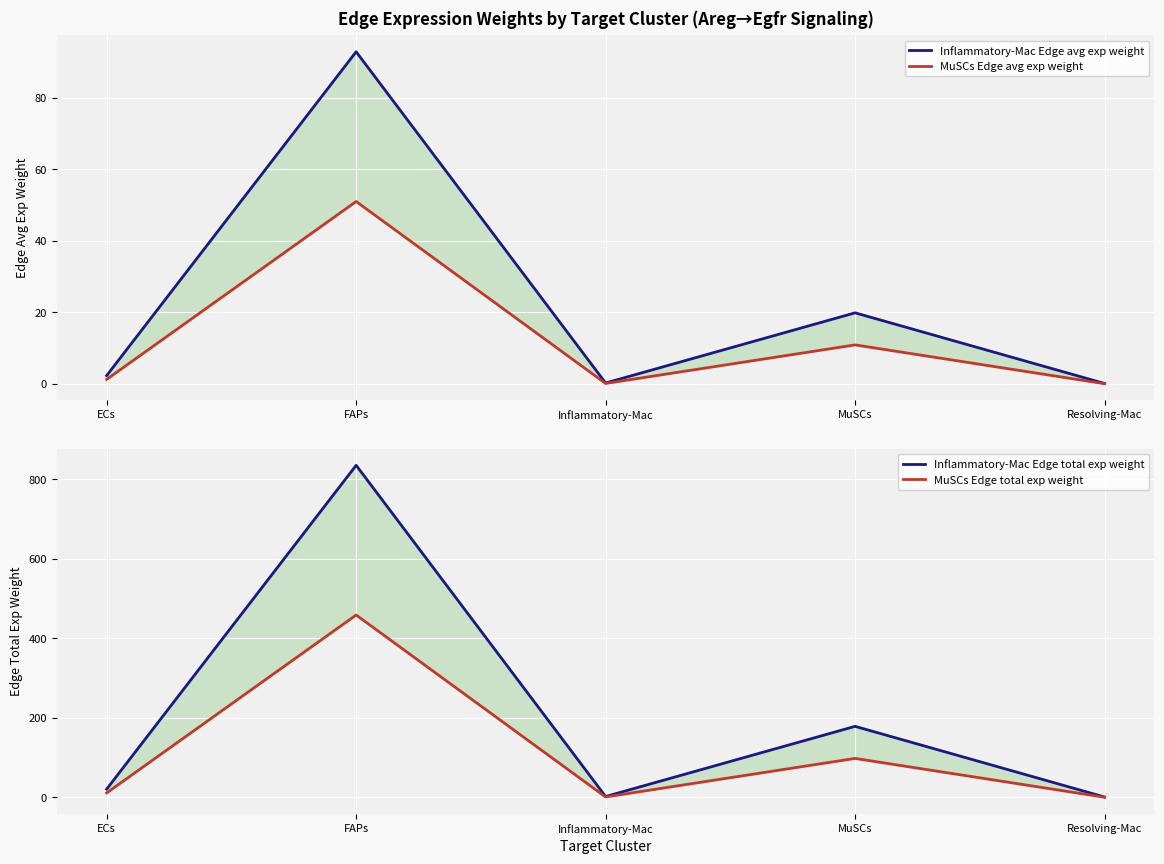

Which category has the highest value in the MuSCs Edge total exp weight series?

FAPs